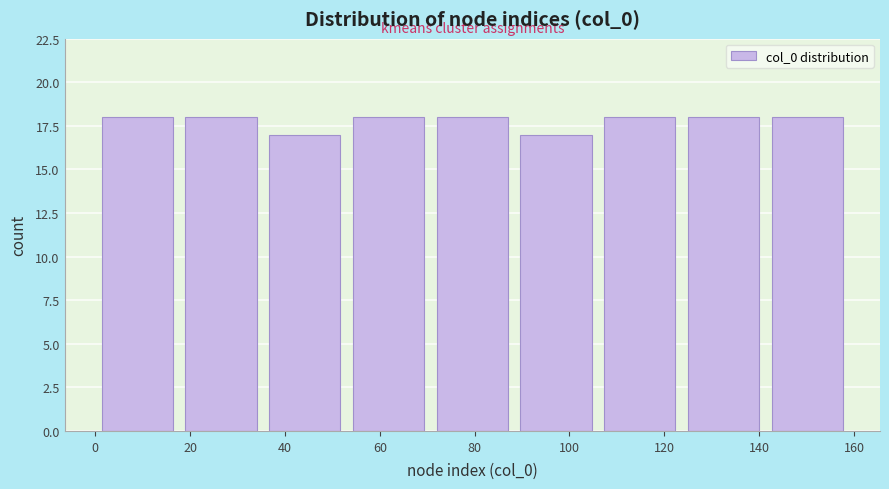

How tall is the bar that spans 142 to 160 on the x-axis? Neither the bar edges nor the heights are printed on the chart, so give them approximately, as read against the axes.

18